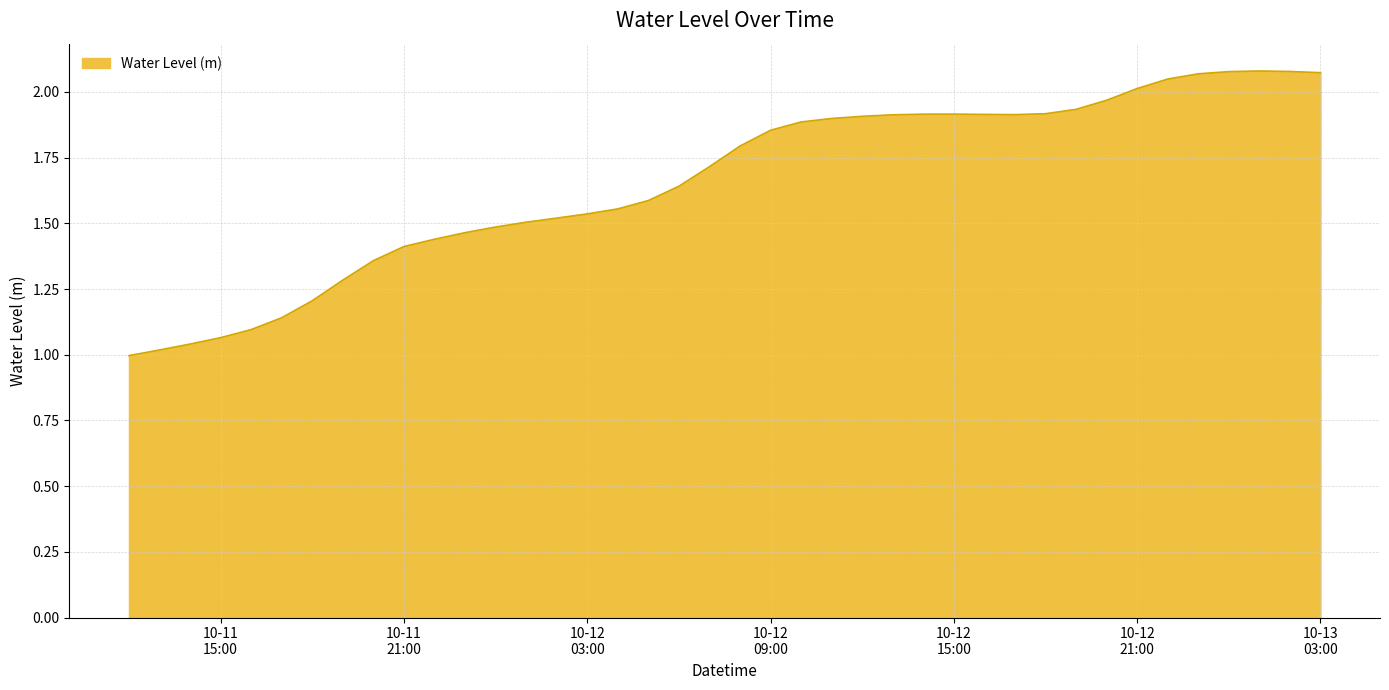

Does the chart have visible grid lines?

Yes